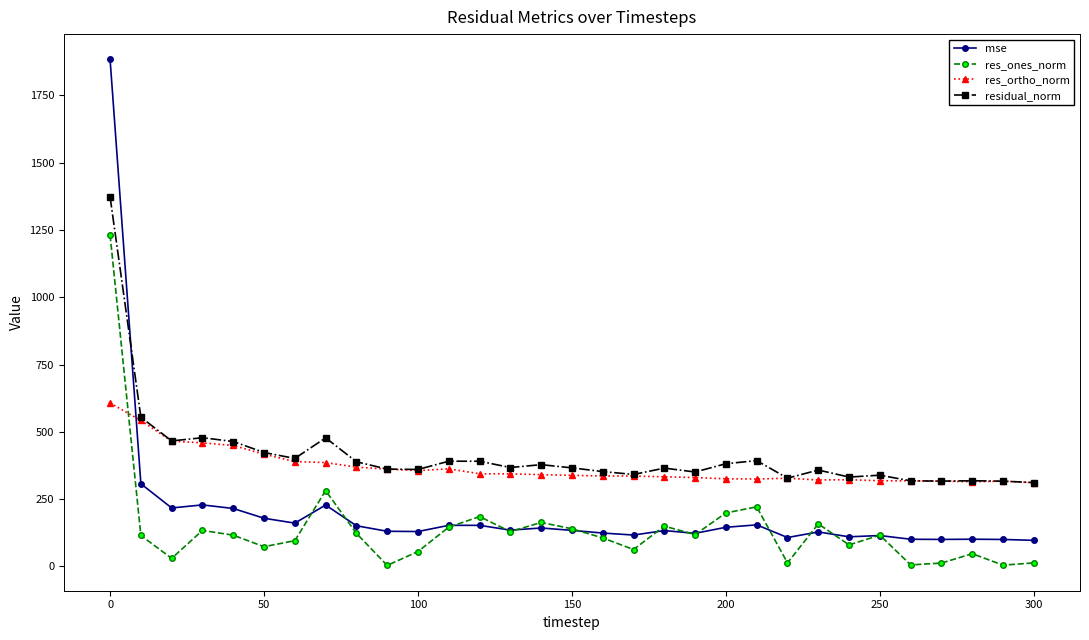

Which series has the largest range (max minus min)?

mse